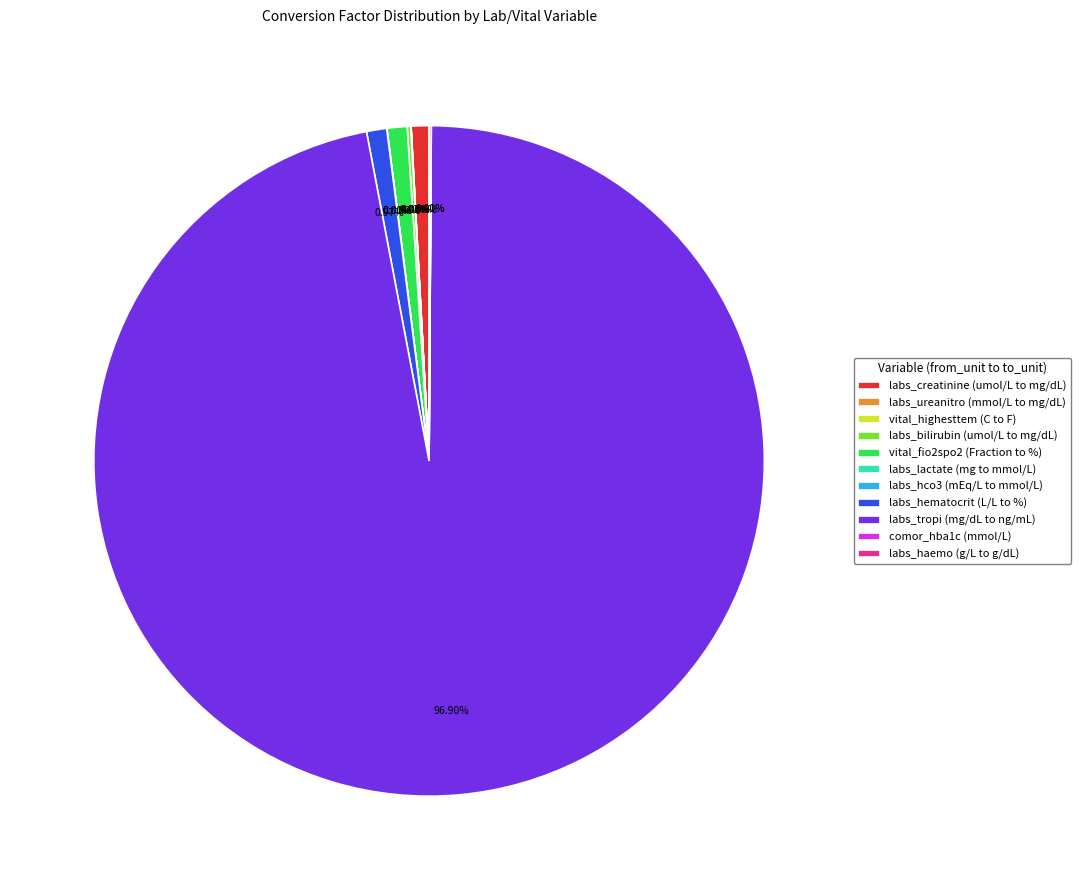

The vital_fio2spo2 (Fraction to %) slice represents 11% of the pie. True or false?

False